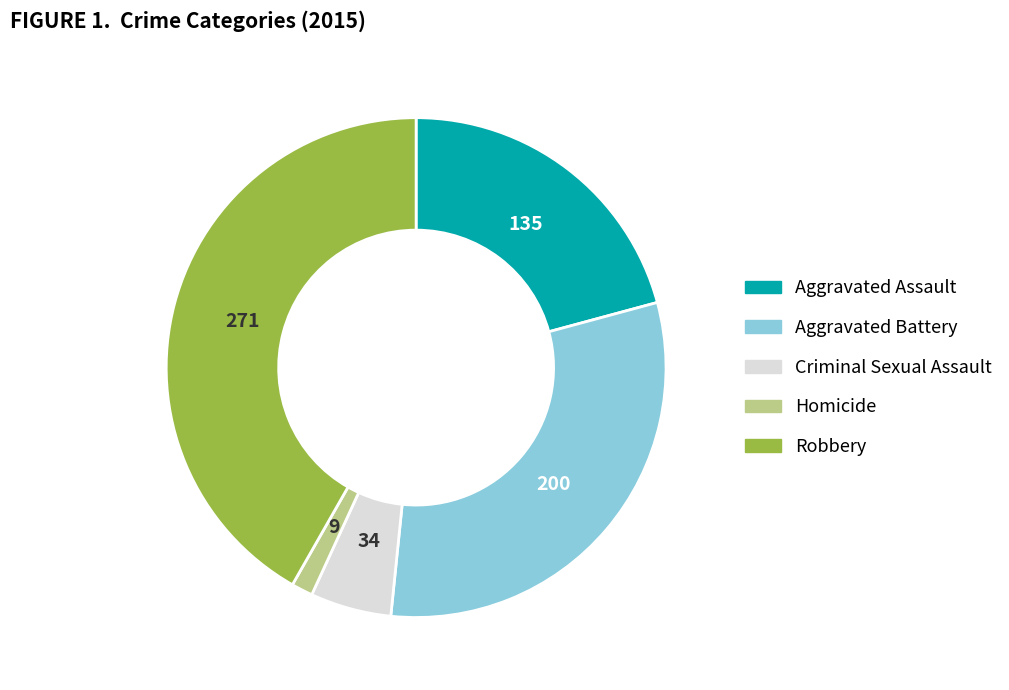

How many slices are in this pie chart?

5